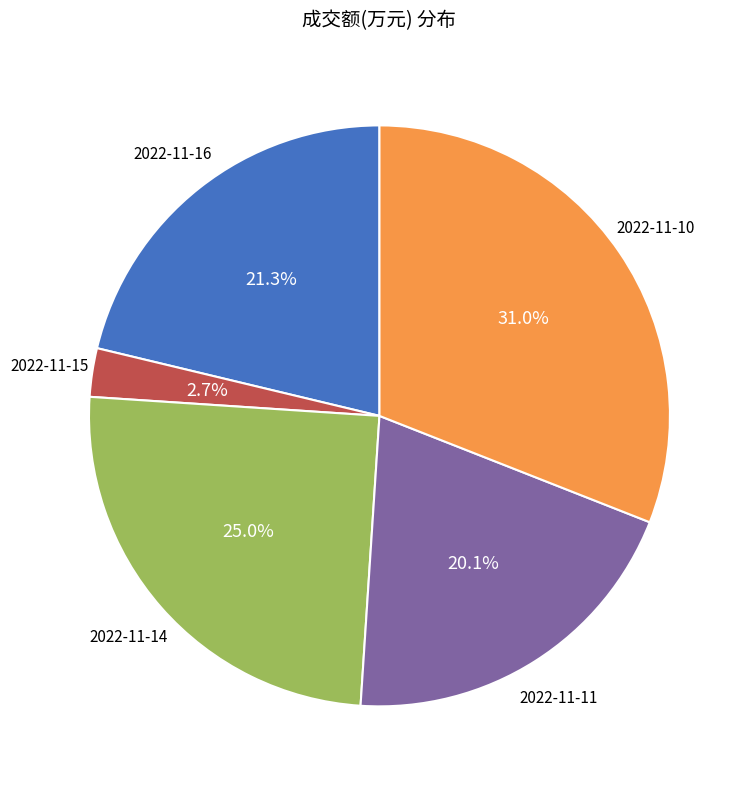

Is there a majority slice in this chart?

No